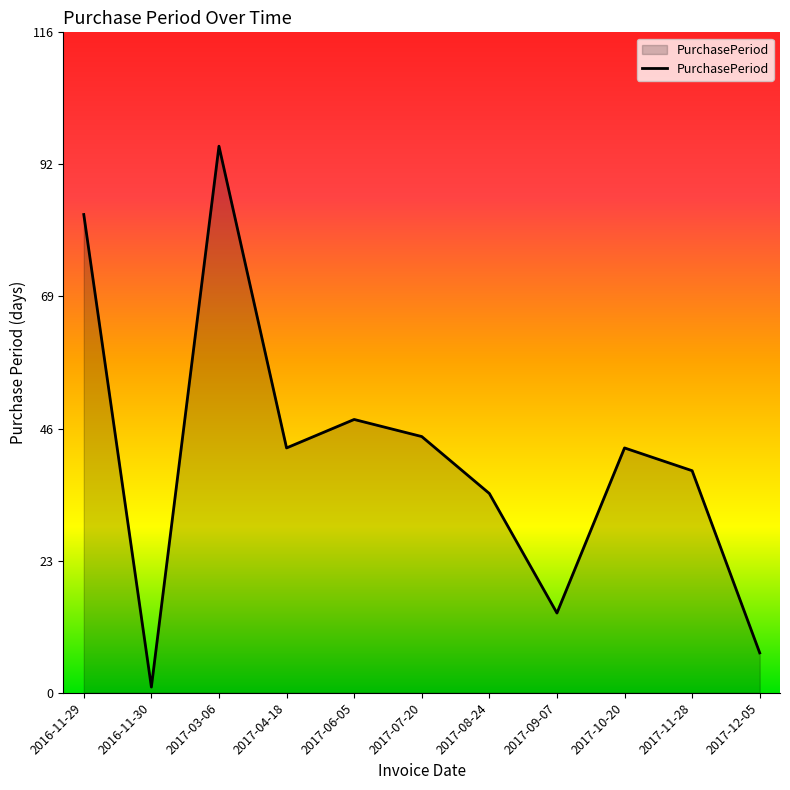

Approximately how many times larger is the value at 2017-11-28 compared to 2017-10-20?

0.9